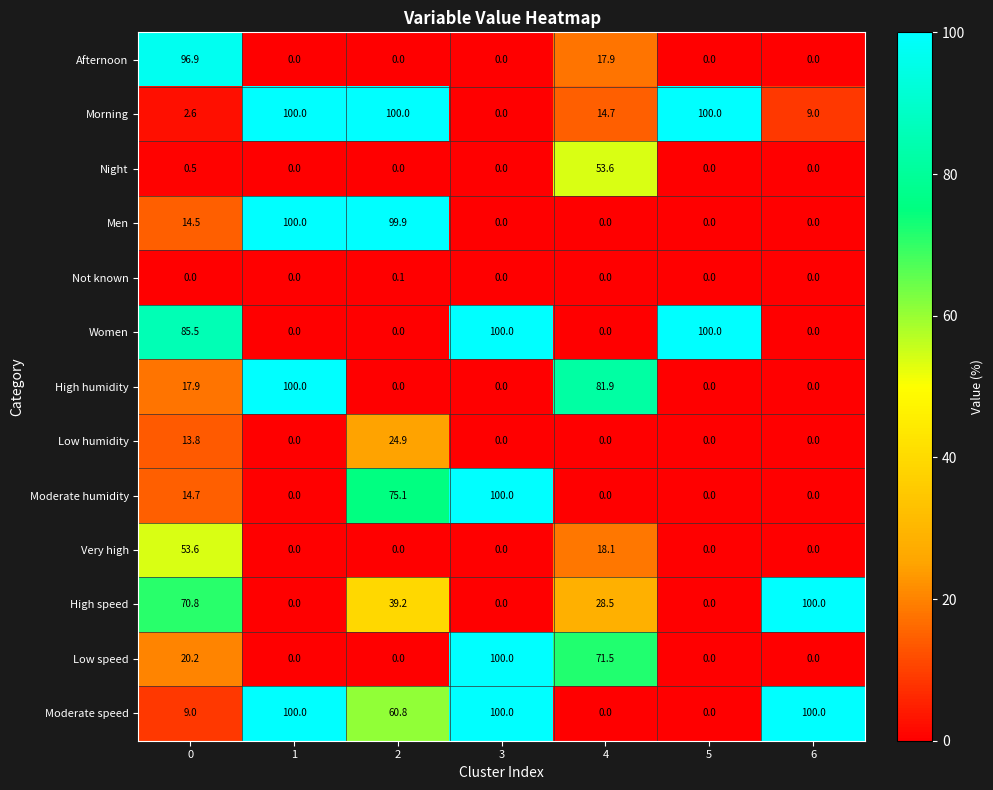

The Morning series shows 100.0 at 5. True or false?

True